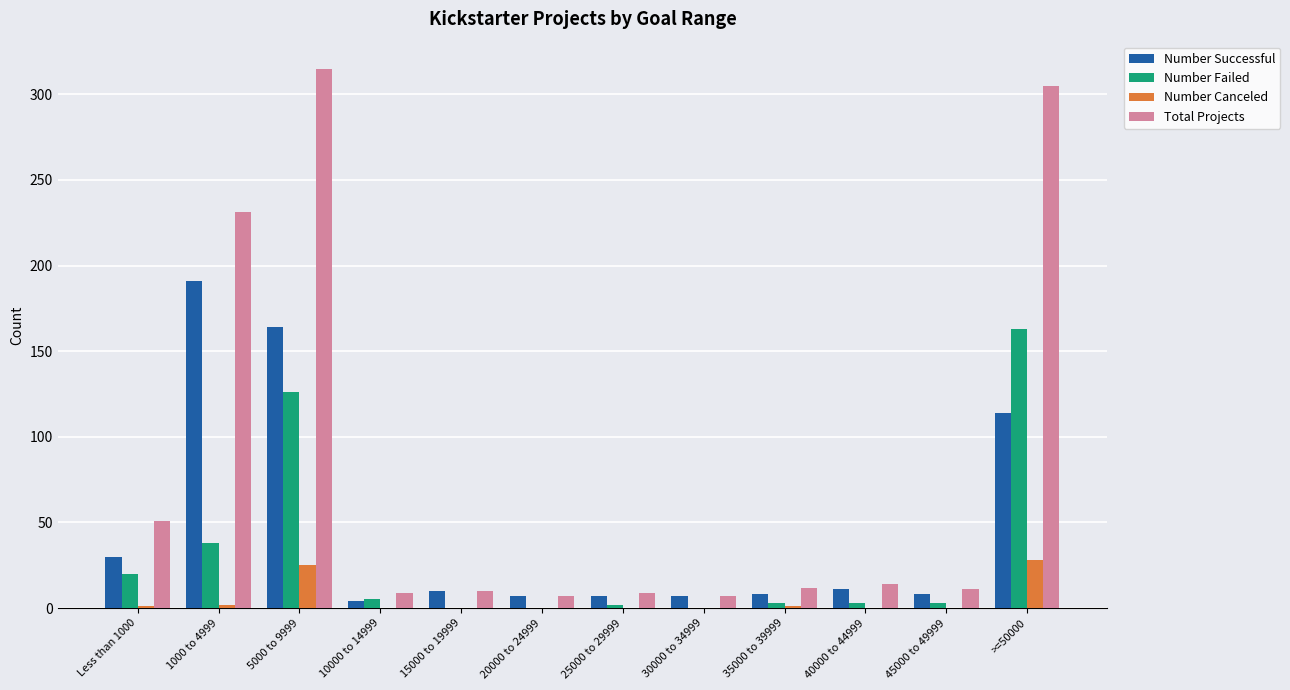

Which series has the widest spread of values?

Total Projects